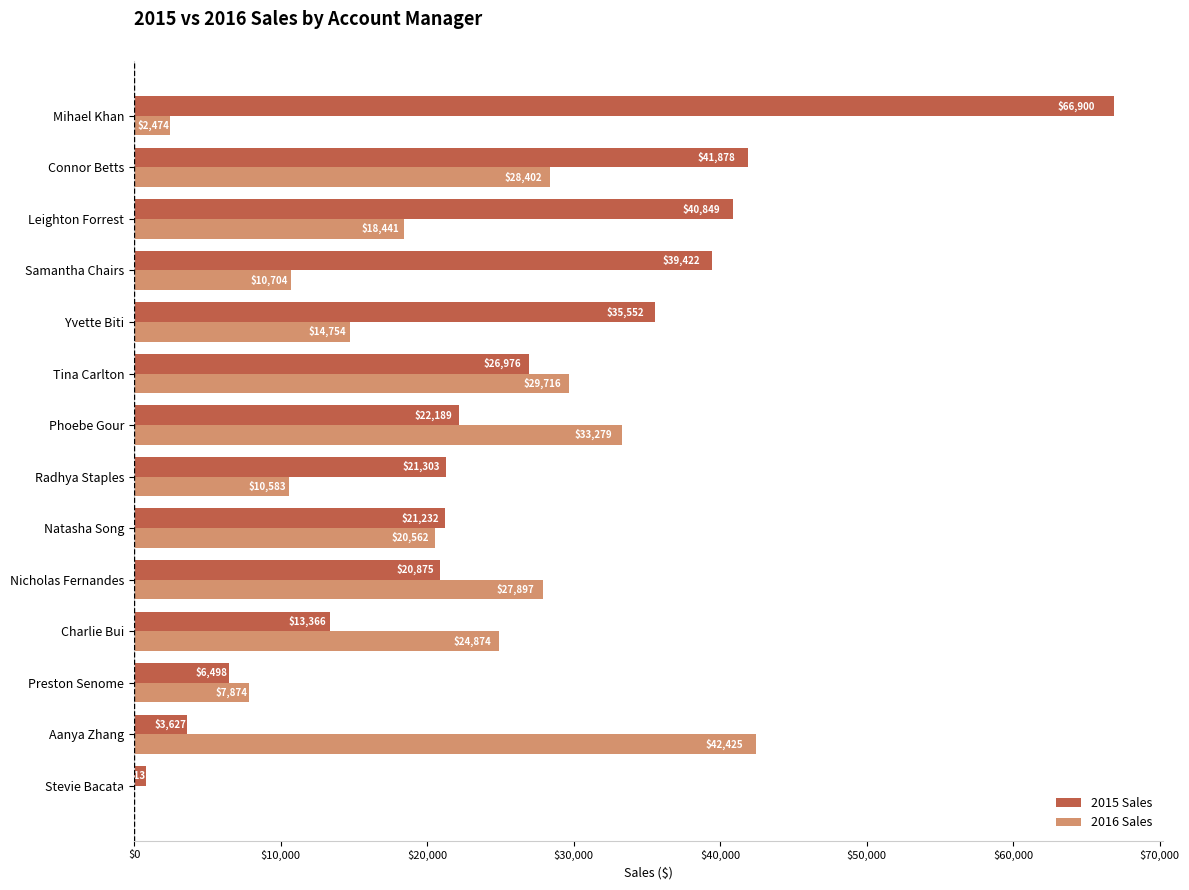

What is the greatest value displayed?

66900.4